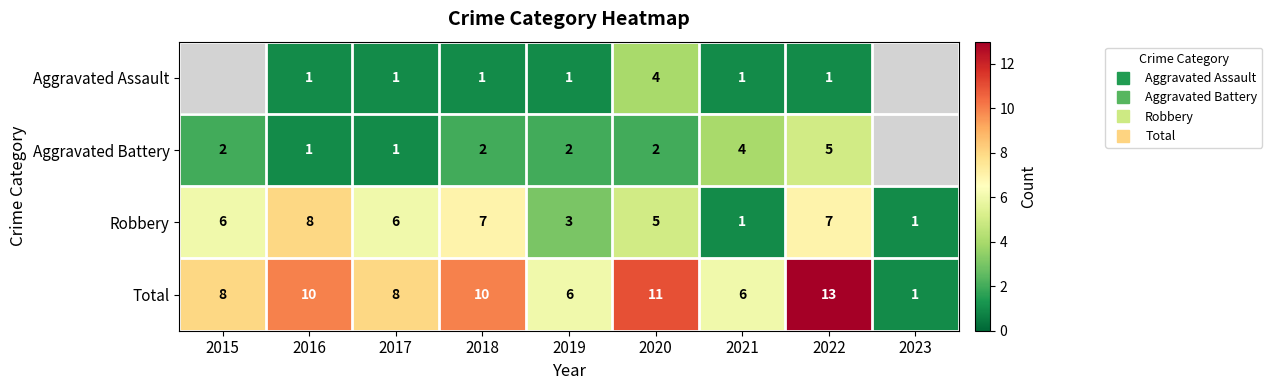

Count the number of categories in the chart.

9